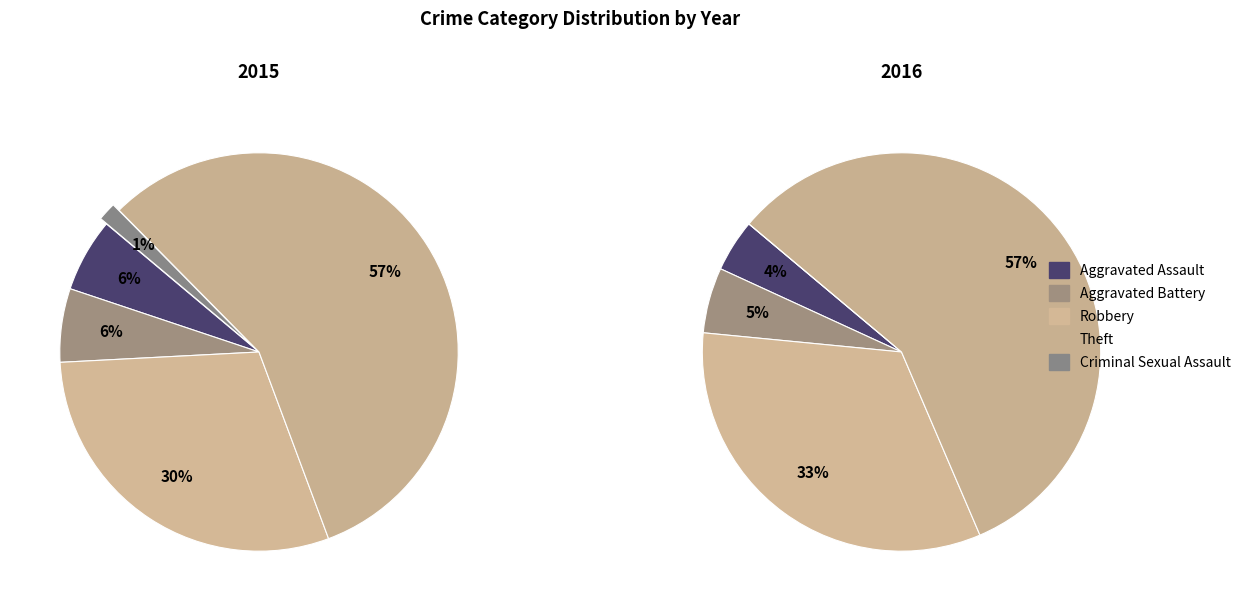

How many slices are in this pie chart?

5